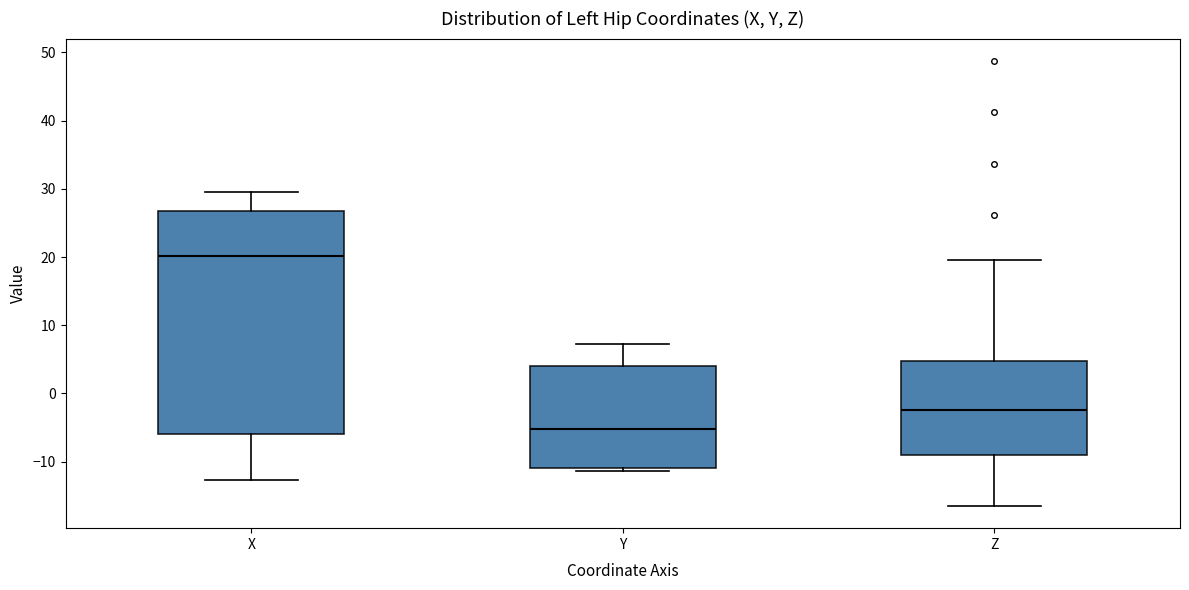

Which box is the tallest, from its lower edge to its upper edge?

X